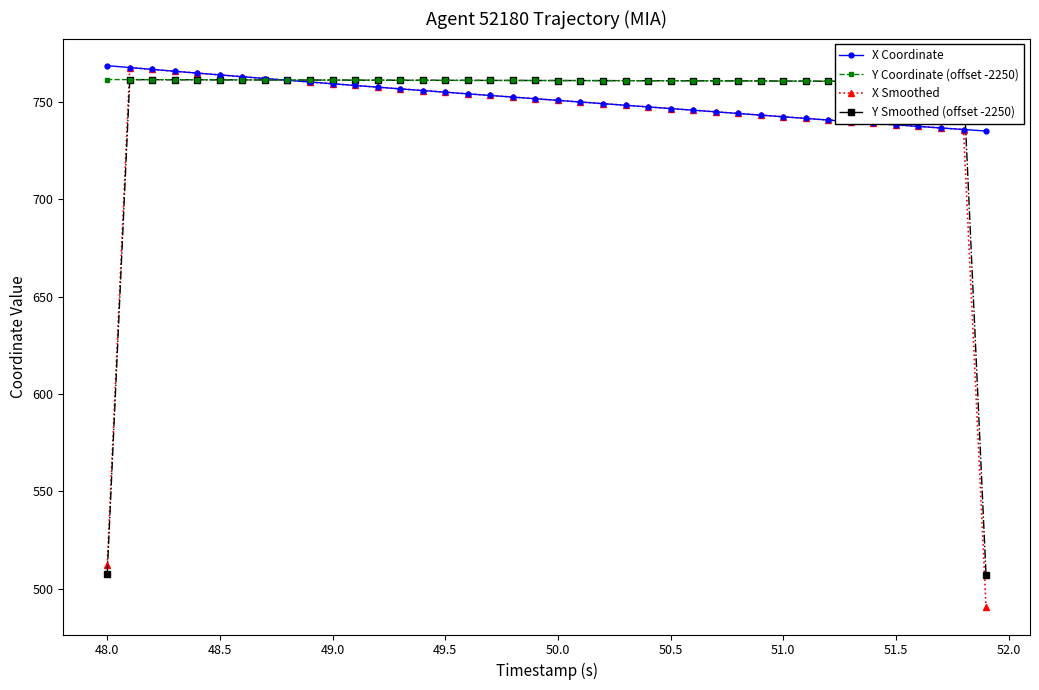

The value of X Smoothed at 50.0 is 750.8. True or false?

True